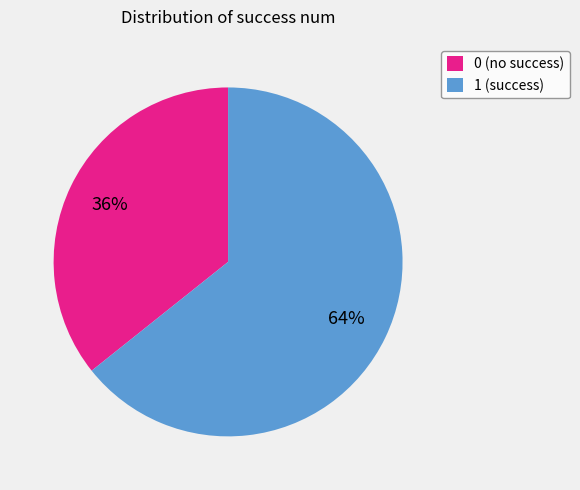

Is it true that 1 is 52% of the pie?

False